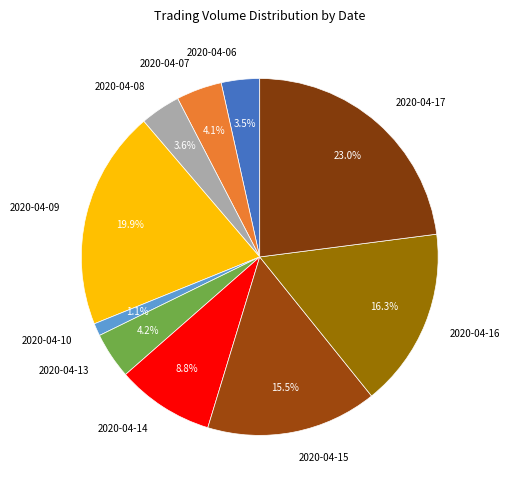

Between 2020-04-10 and 2020-04-14, which is larger?

2020-04-14